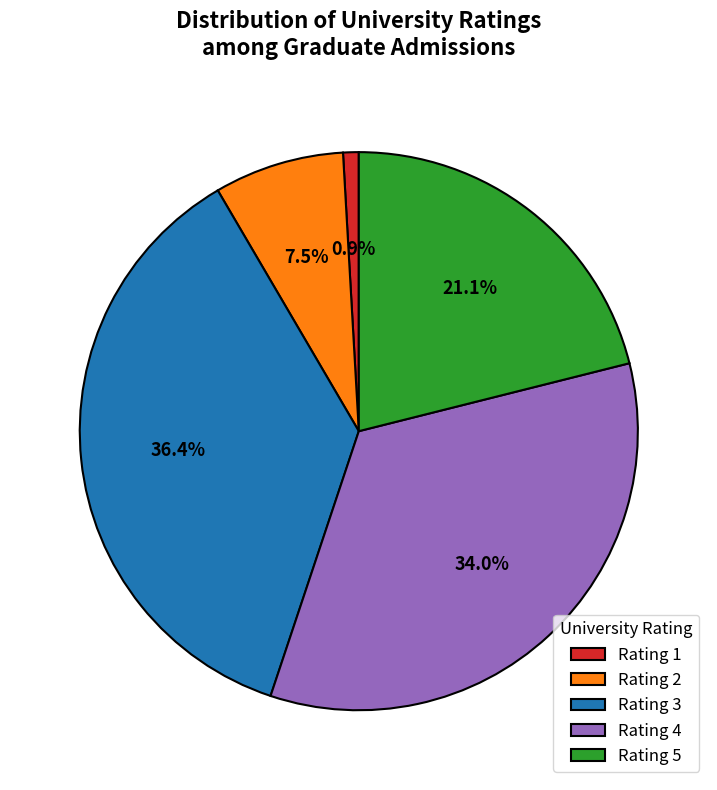

Is Rating 2 the majority of the pie?

No